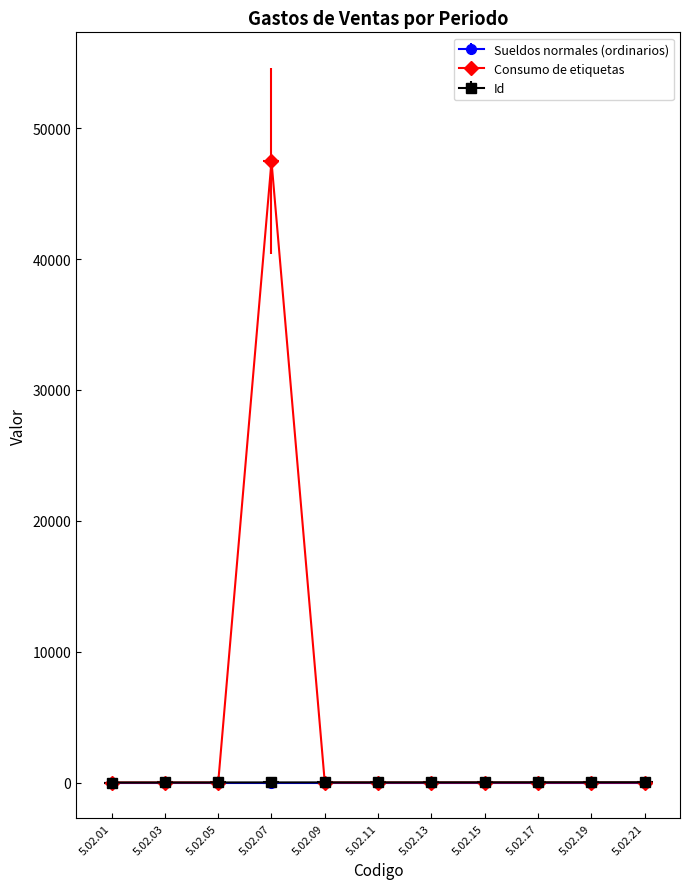

Does the chart have visible grid lines?

No